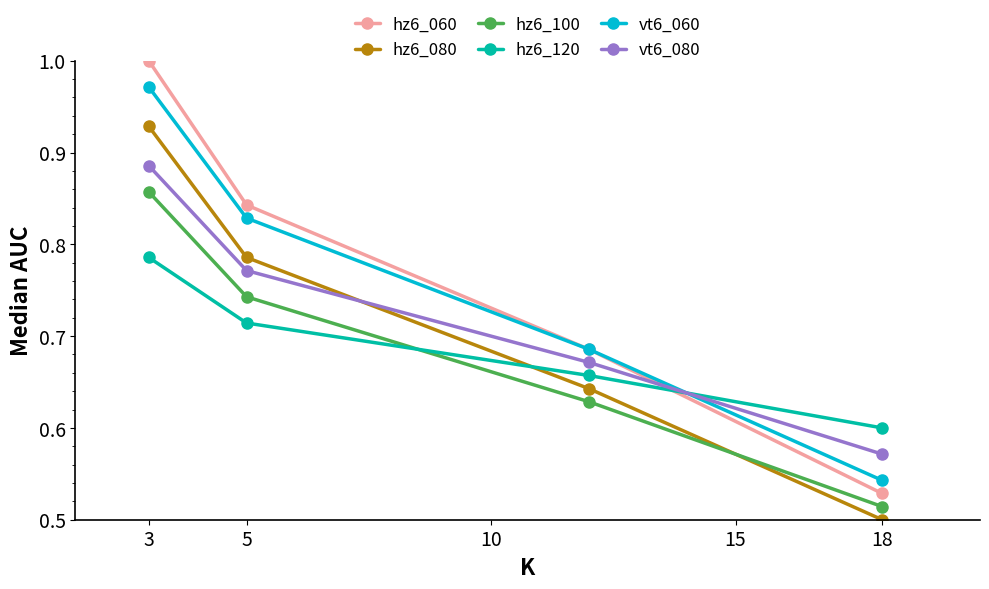

Which series has the widest spread of values?

hz6_060